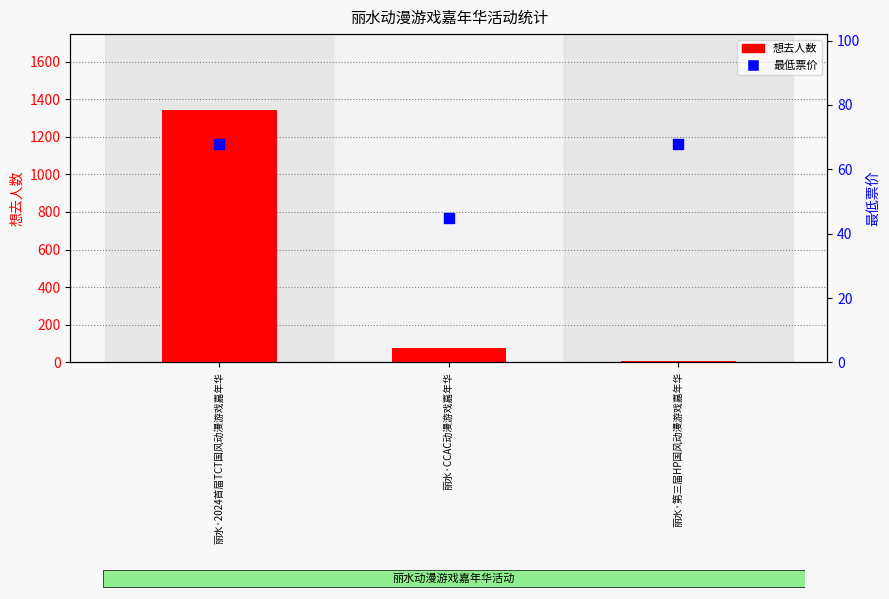

At which category is the sum across all series the highest?

丽水·2024首届TCT国风动漫游戏嘉年华